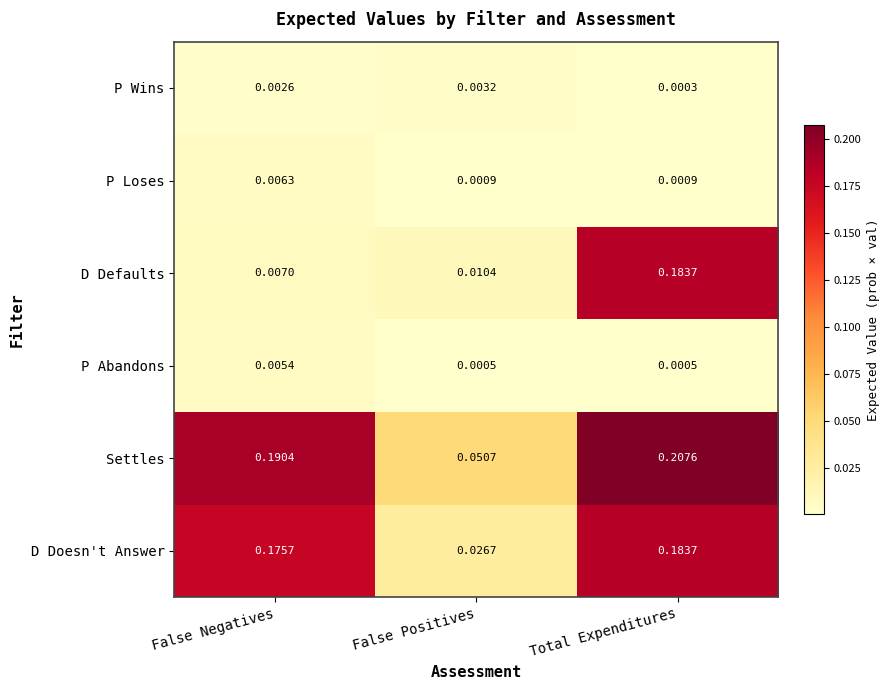

Which series has the largest total across all categories?

Settles